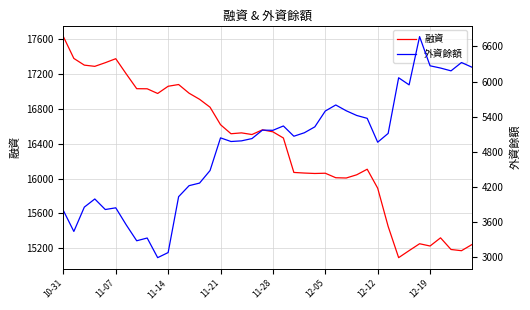

Reading left to right, what are all the values shown in this chart?

融資: 17632	17381	17304	17290	17332	17378	17203	17033	17032	16978	17061	17081	16981	16911	16820	16619	16515	16525	16506	16560	16537	16466	16070	16063	16058	16061	16009	16006	16043	16107	15889	15449	15090	15171	15250	15224	15318	15184	15170	15241
外資餘額: 3800	3443	3858	3997	3817	3846	3555	3284	3331	2996	3083	4036	4224	4268	4482	5039	4977	4988	5027	5171	5168	5242	5067	5126	5227	5497	5600	5501	5421	5372	4965	5115	6064	5943	6766	6268	6230	6182	6324	6244